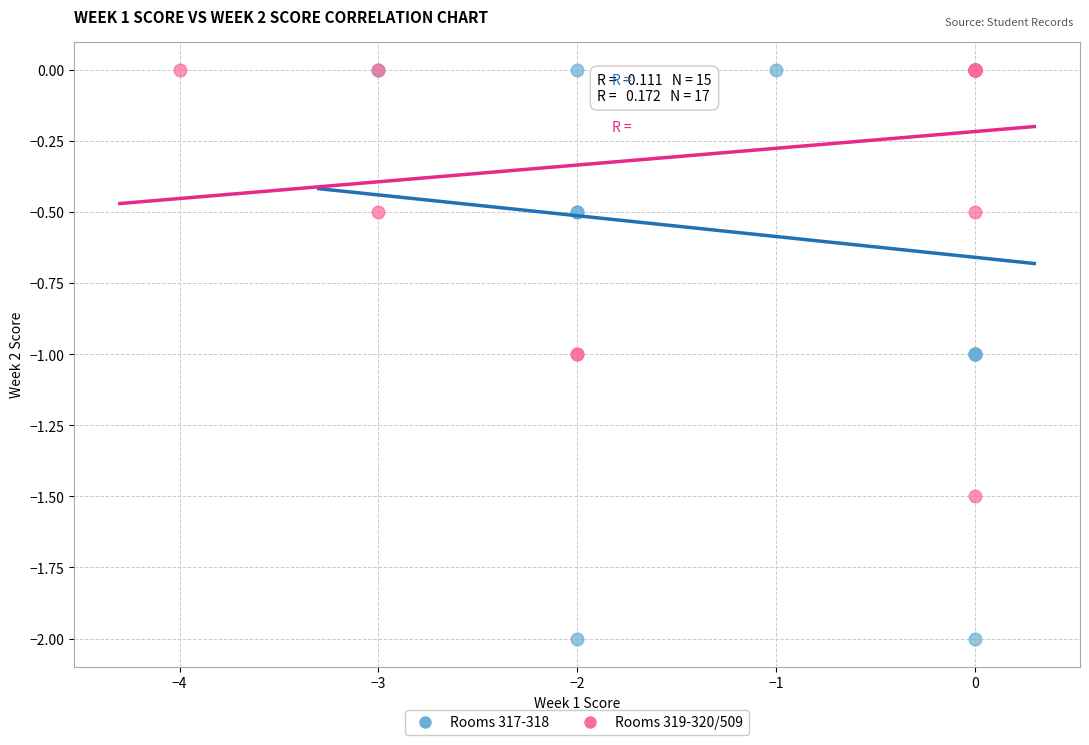

What are all the series names shown in the legend?

Rooms 317-318, Rooms 319-320/509